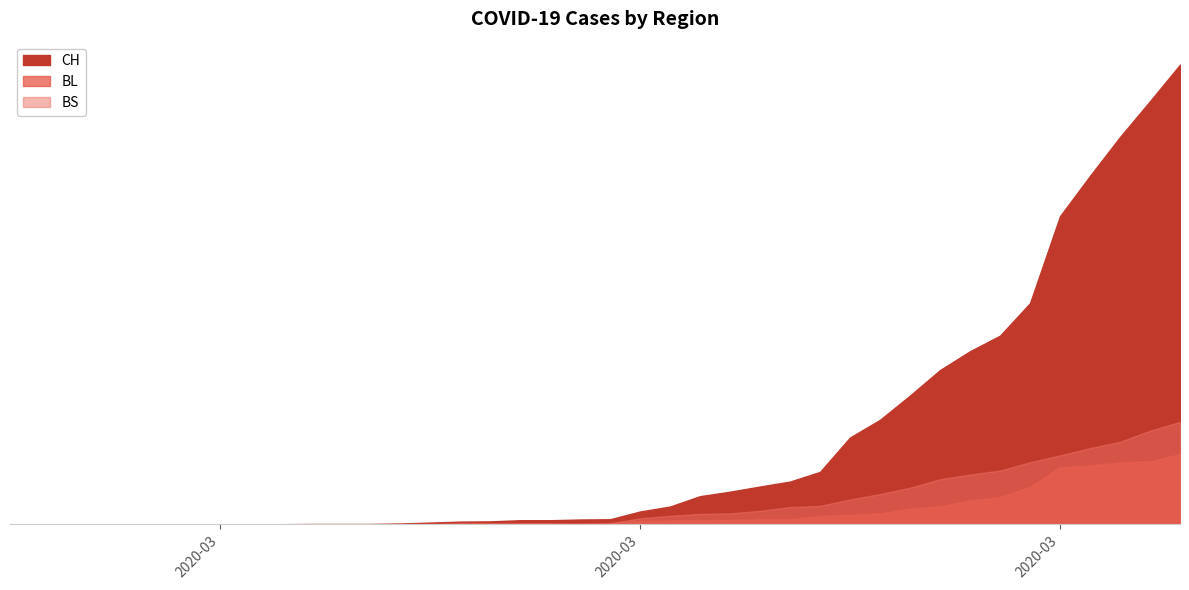

At which label is BL closest to 149?

2020-03-30